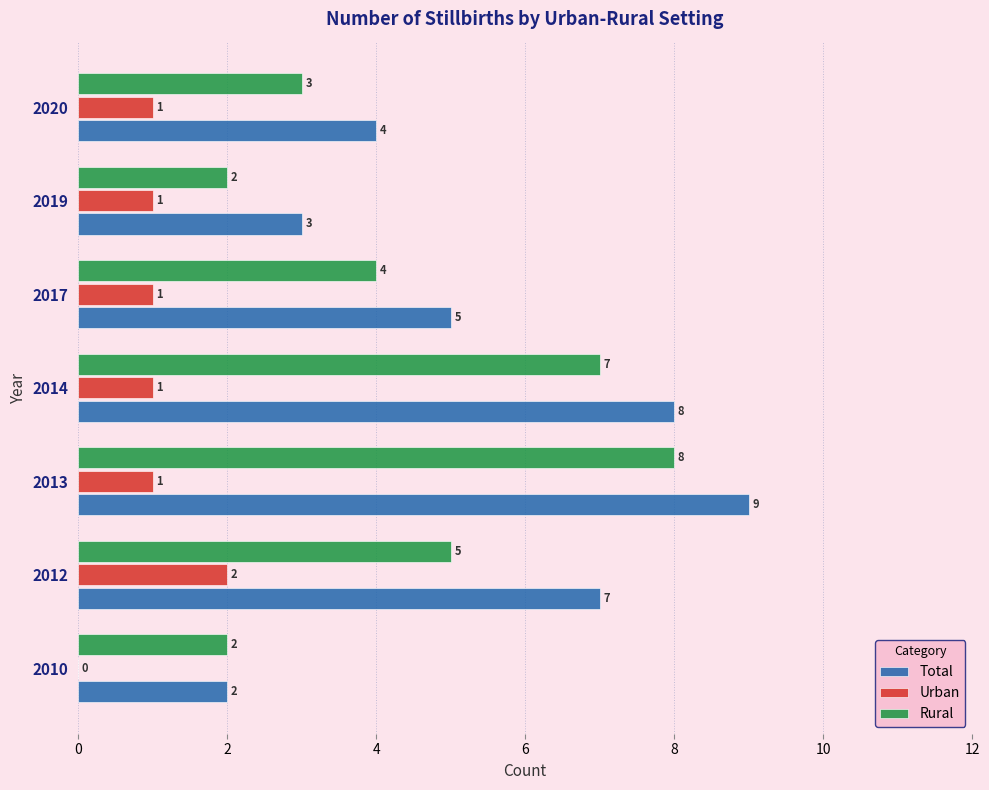

Is the value of Rural at 2013 greater than the value of Total at 2017?

Yes